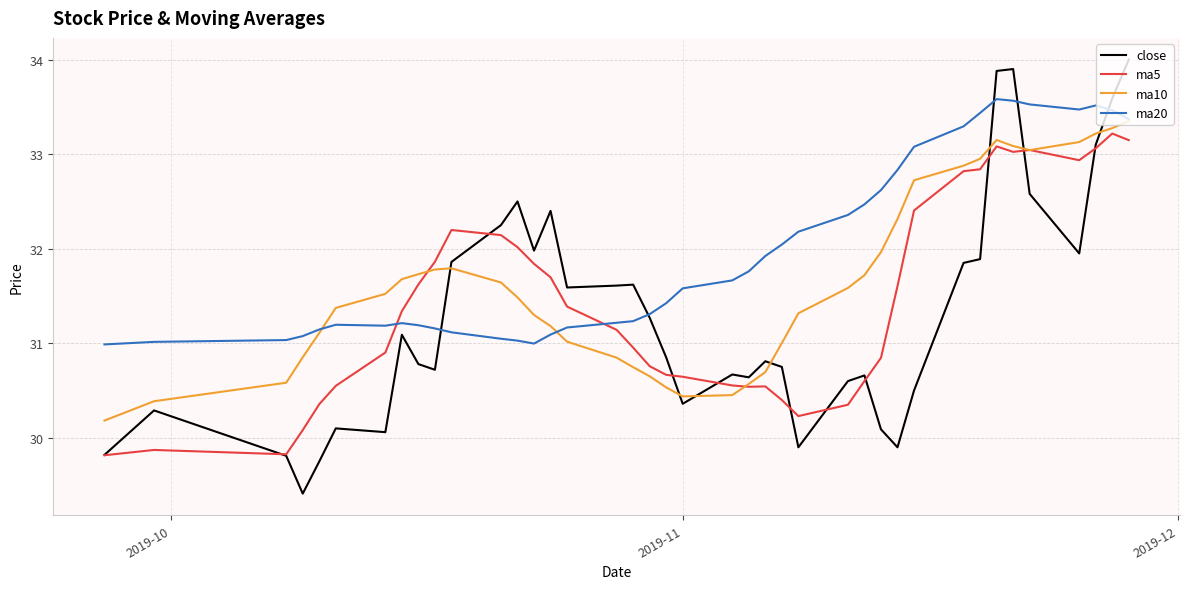

What is the greatest value displayed?

34.0